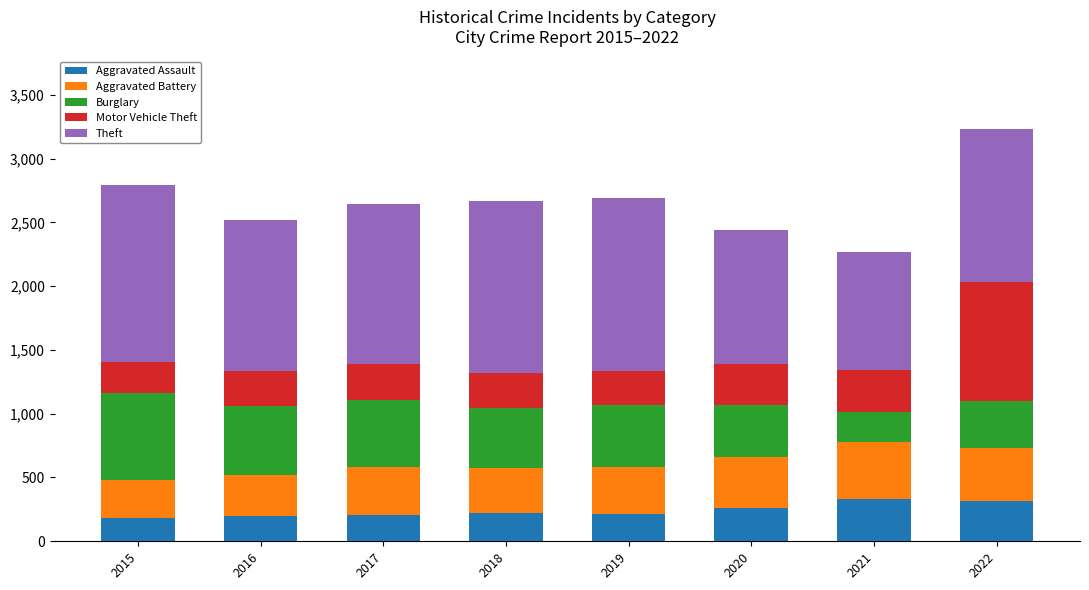

What is the lowest value of the Aggravated Assault series?

182